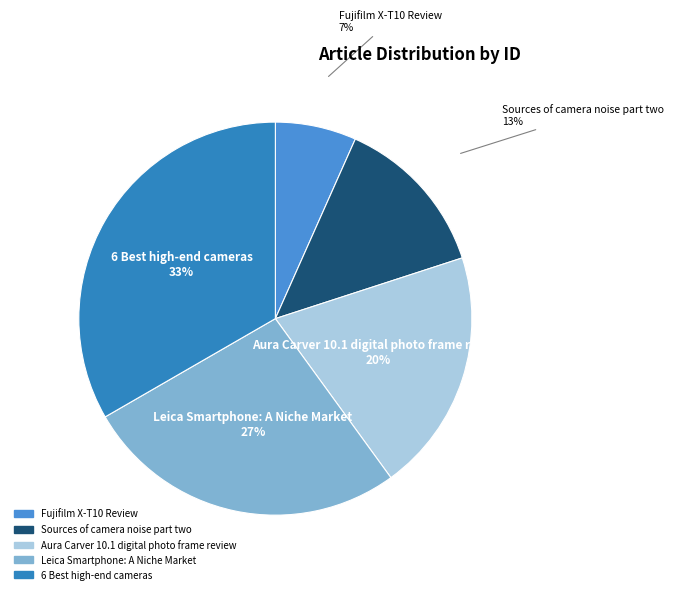

Do Leica Smartphone: A Niche Market and Sources of camera noise part two together represent more than half of the pie?

No